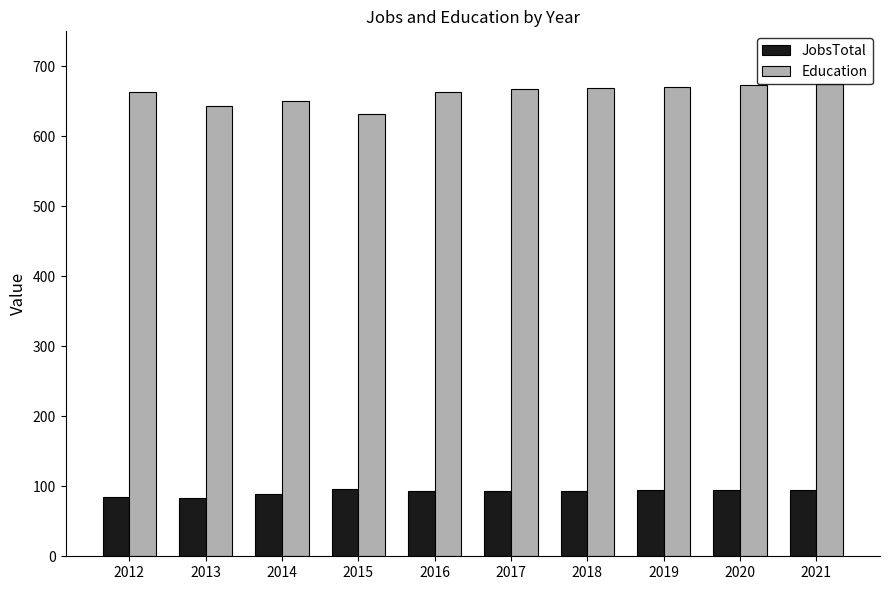

The Education series shows 669 at 2018. True or false?

True